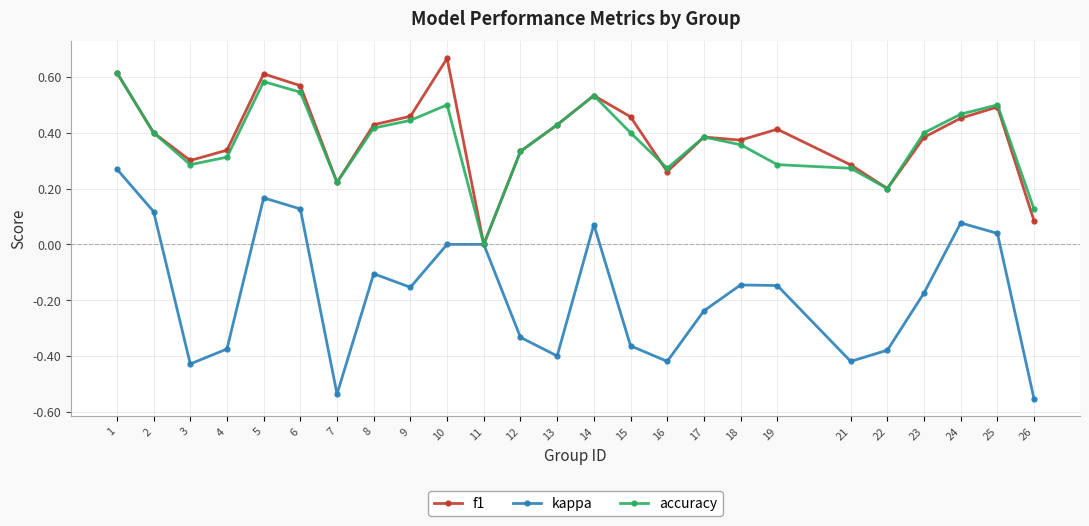

The value of accuracy at 21 is 0.3. True or false?

True